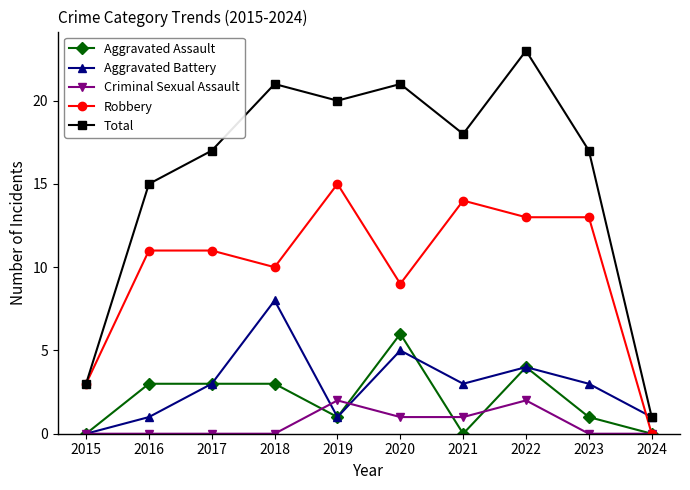

Rank the series by their maximum value, from lowest to highest.

Criminal Sexual Assault, Aggravated Assault, Aggravated Battery, Robbery, Total